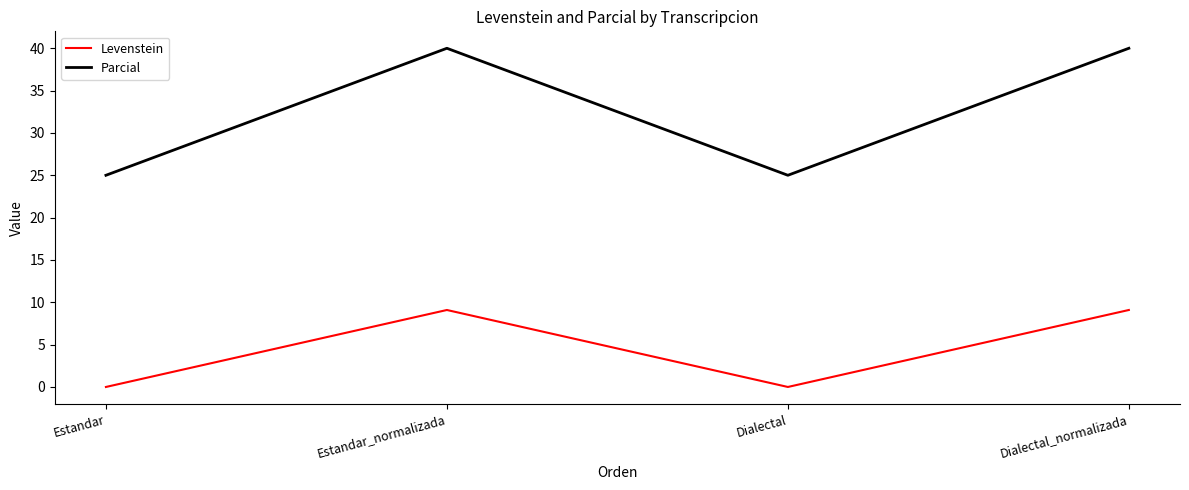

Rank the series at Estandar_normalizada from highest to lowest value.

Parcial, Levenstein